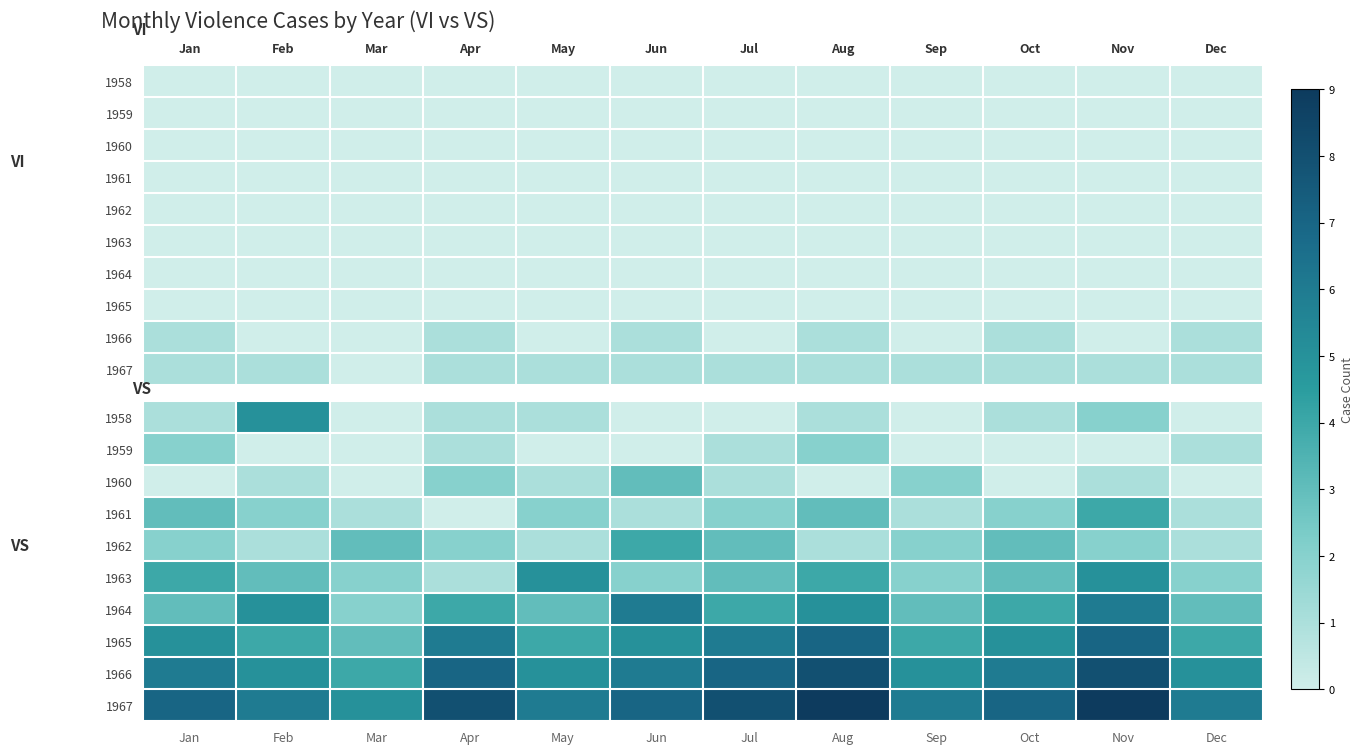

How many distinct data groups are displayed?

10